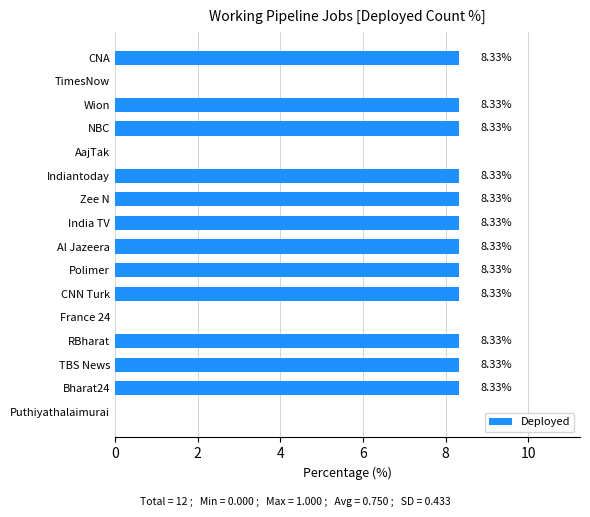

Approximately how many times larger is the value at Wion compared to RBharat?

1.0